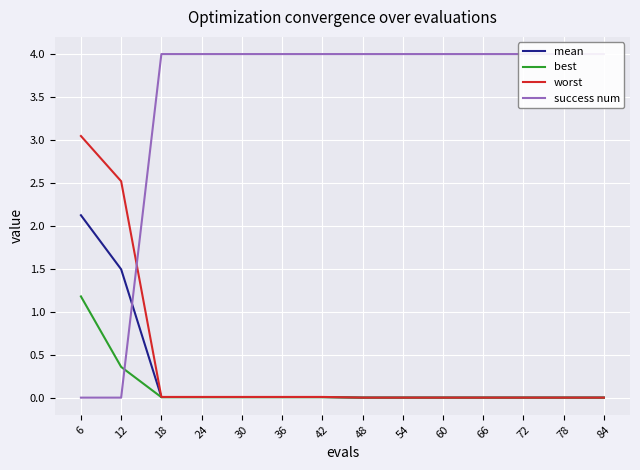

How many lines are shown in the chart?

4